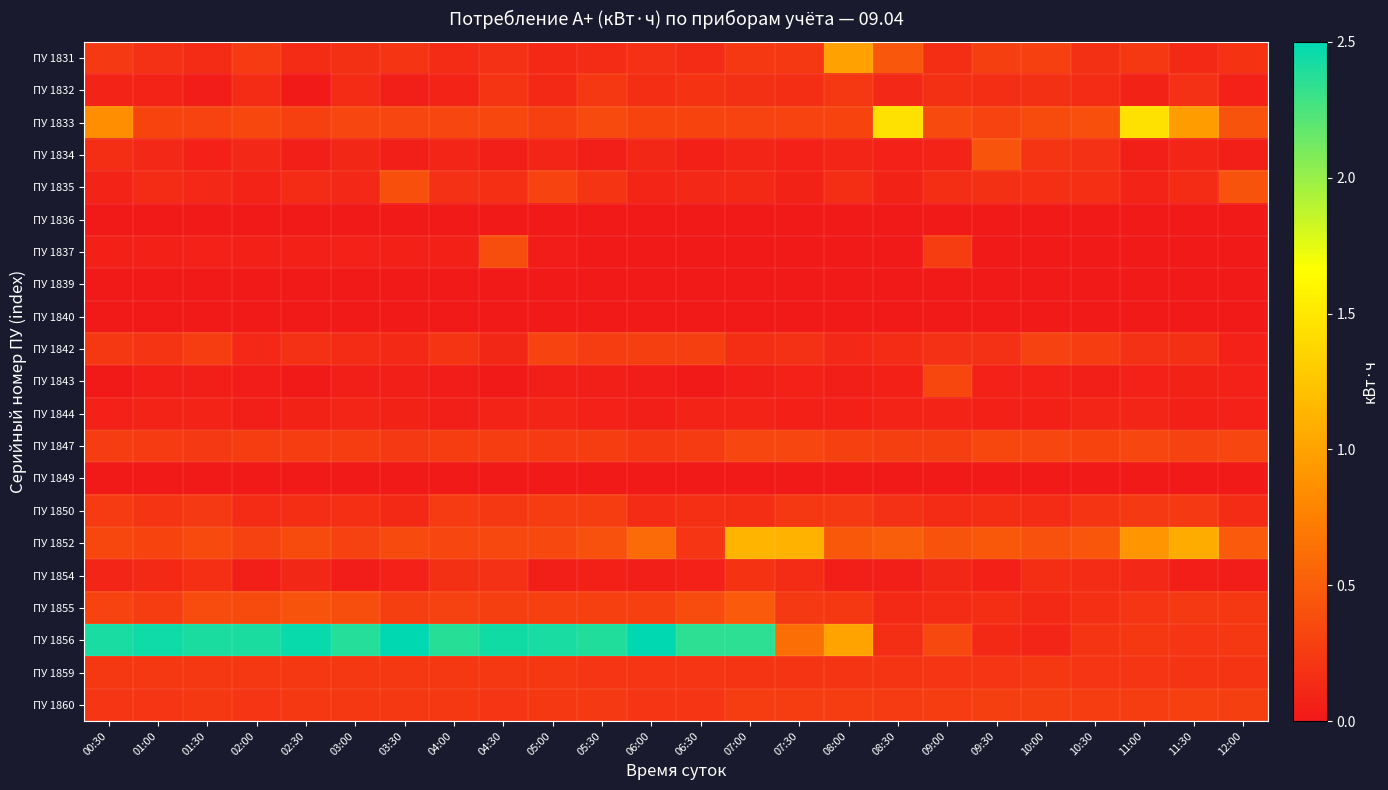

Which has a higher value, 06:00 or 01:00?

06:00